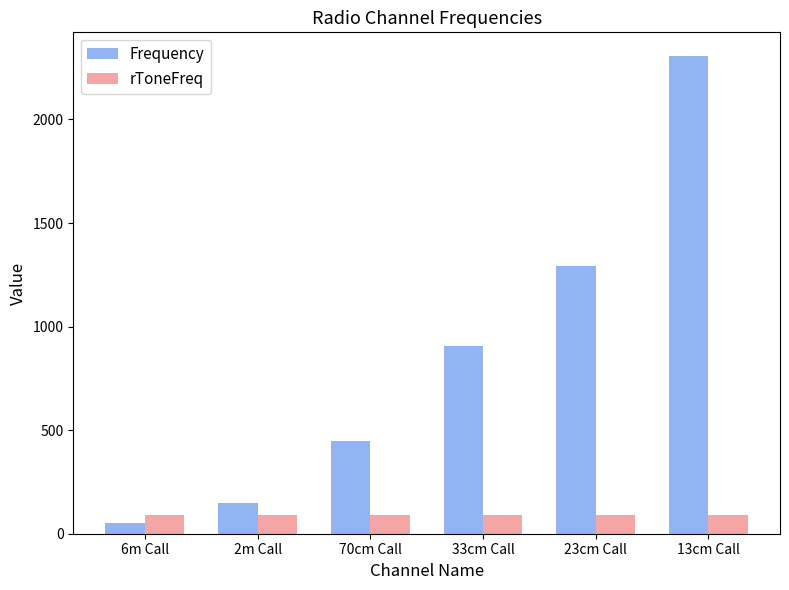

Which series has the largest total across all categories?

Frequency